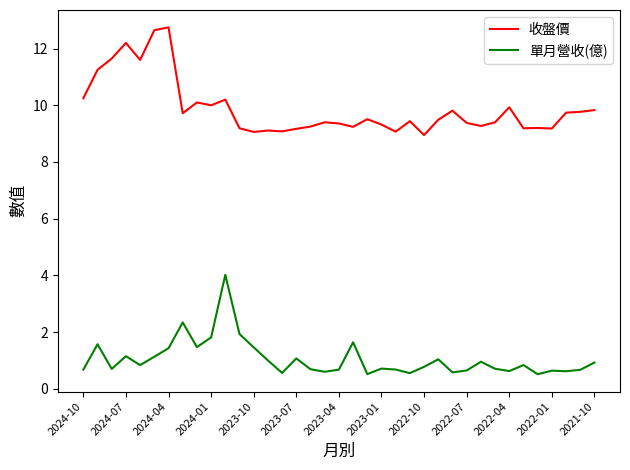

How many lines are shown in the chart?

2